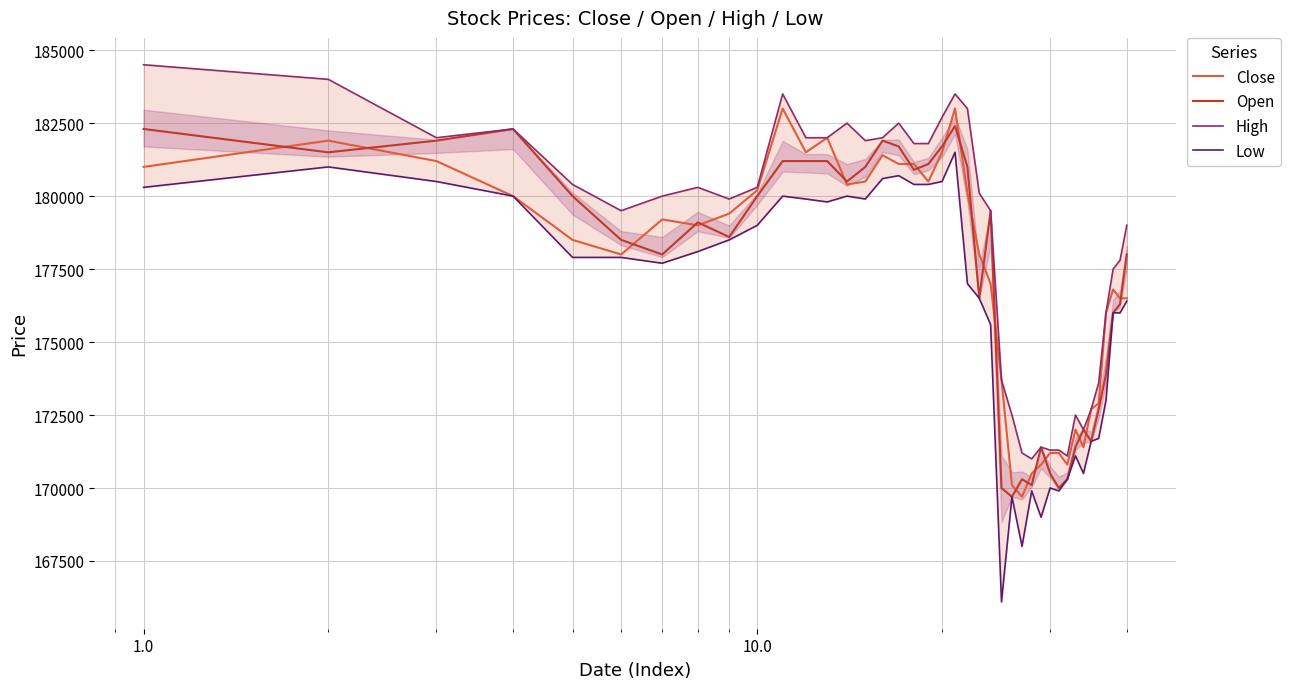

What is the lowest value of the Open series?

169700